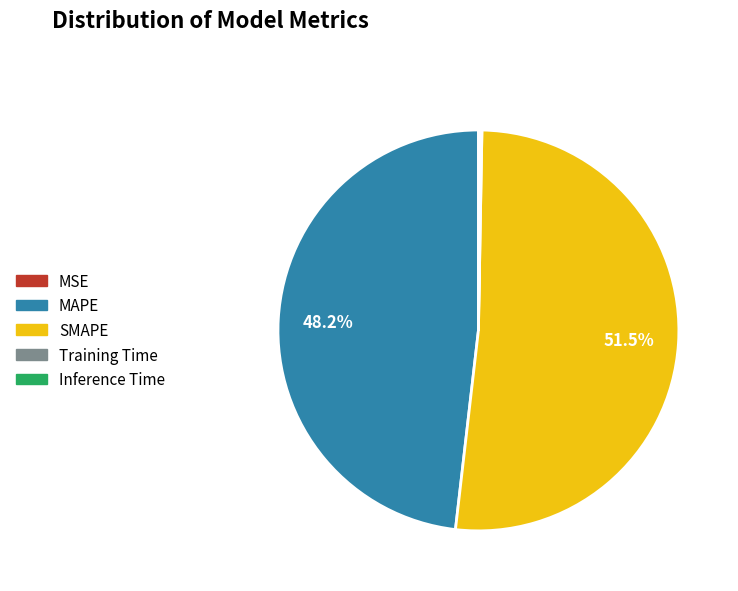

Is there a majority slice in this chart?

Yes